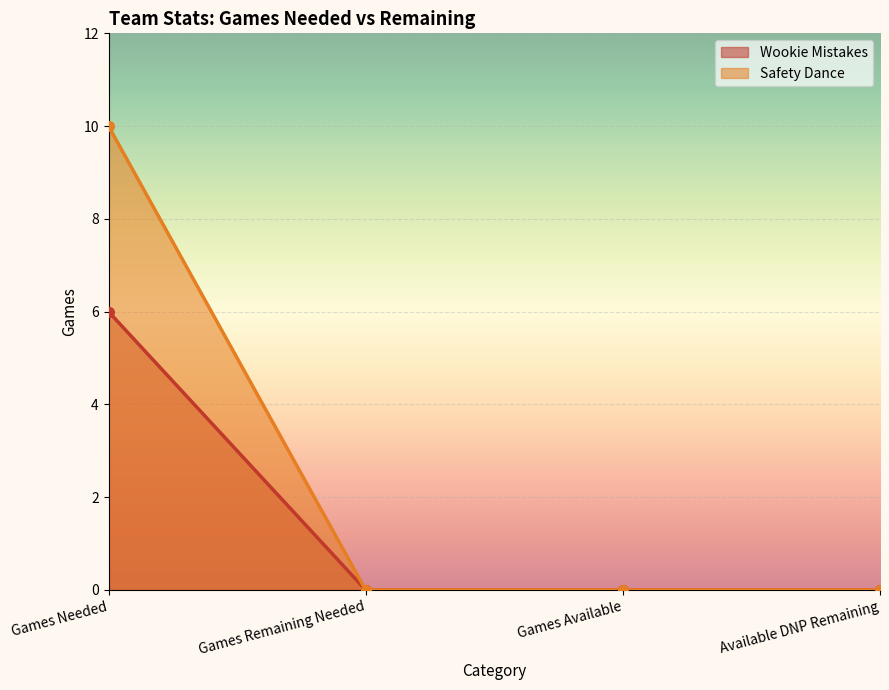

List the series in order of their overall mean, lowest first.

Wookie Mistakes, Safety Dance